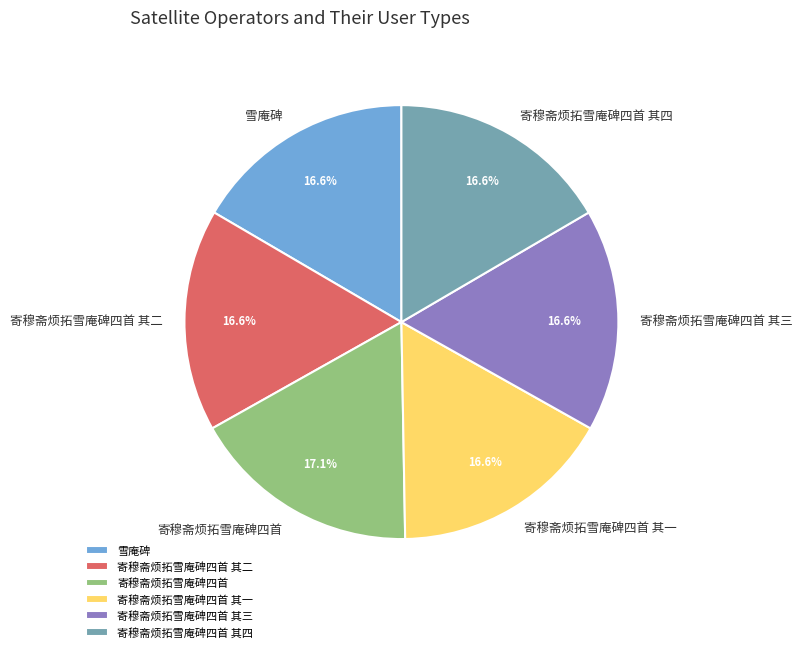

The 雪庵碑 slice represents 10% of the pie. True or false?

False